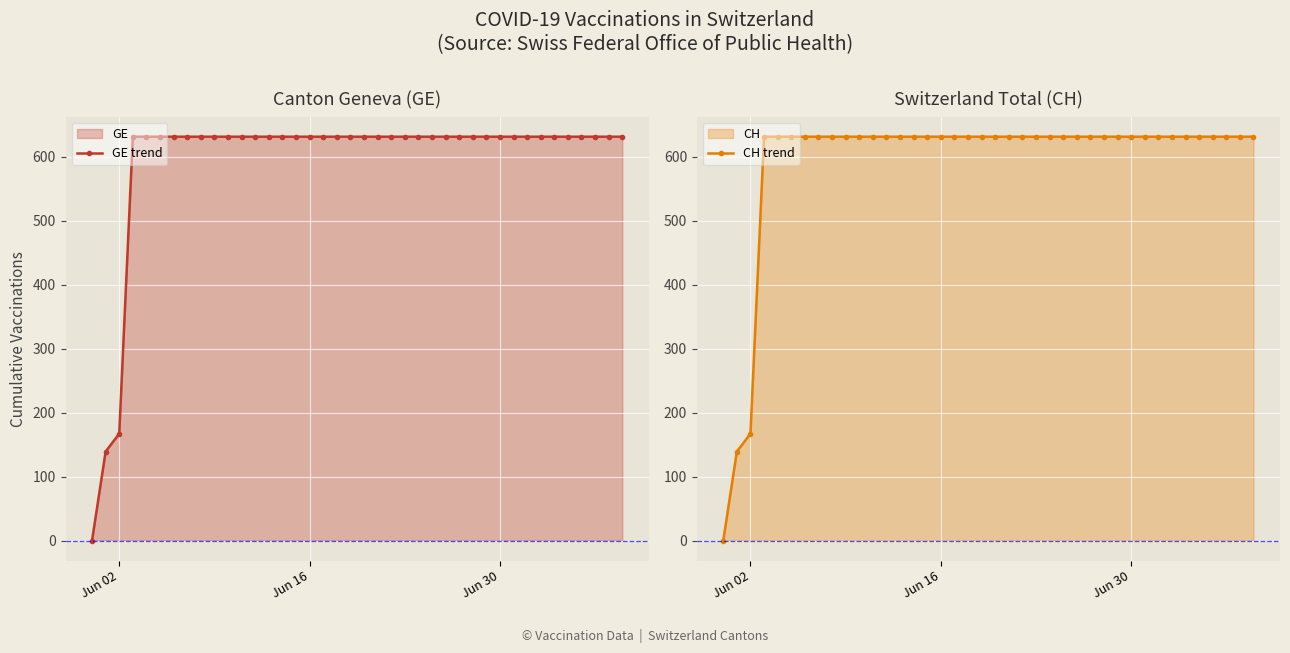

Where is GE trend nearest to the value 315?

Jun 02